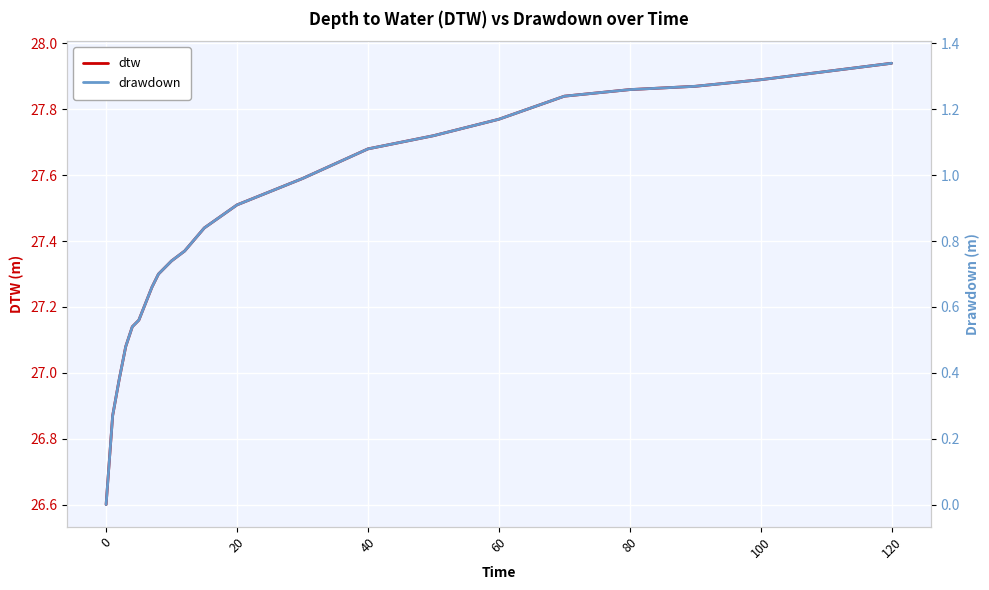

What is the maximum value shown in the chart?

27.9